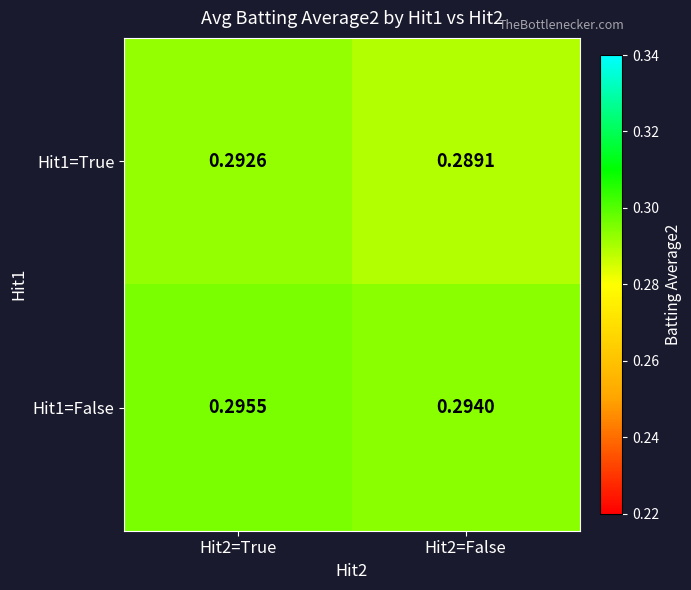

Is the value of Hit1=True at Hit2=True greater than the value of Hit1=False at Hit2=False?

No